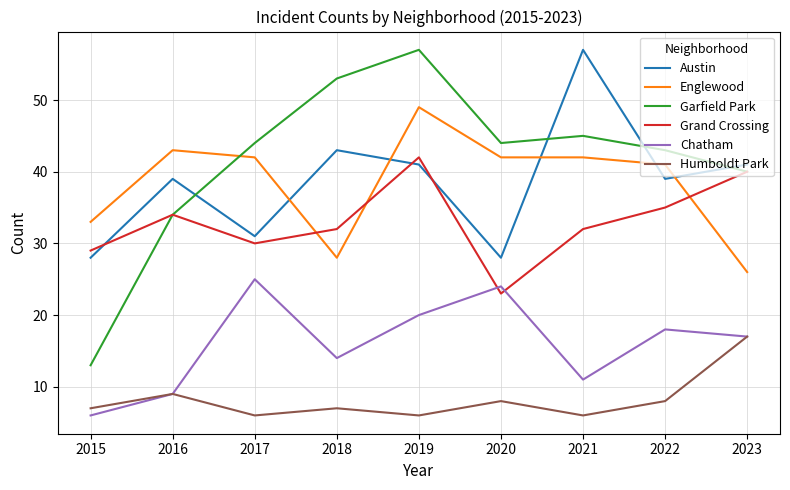

How many categories are shown in the chart?

9